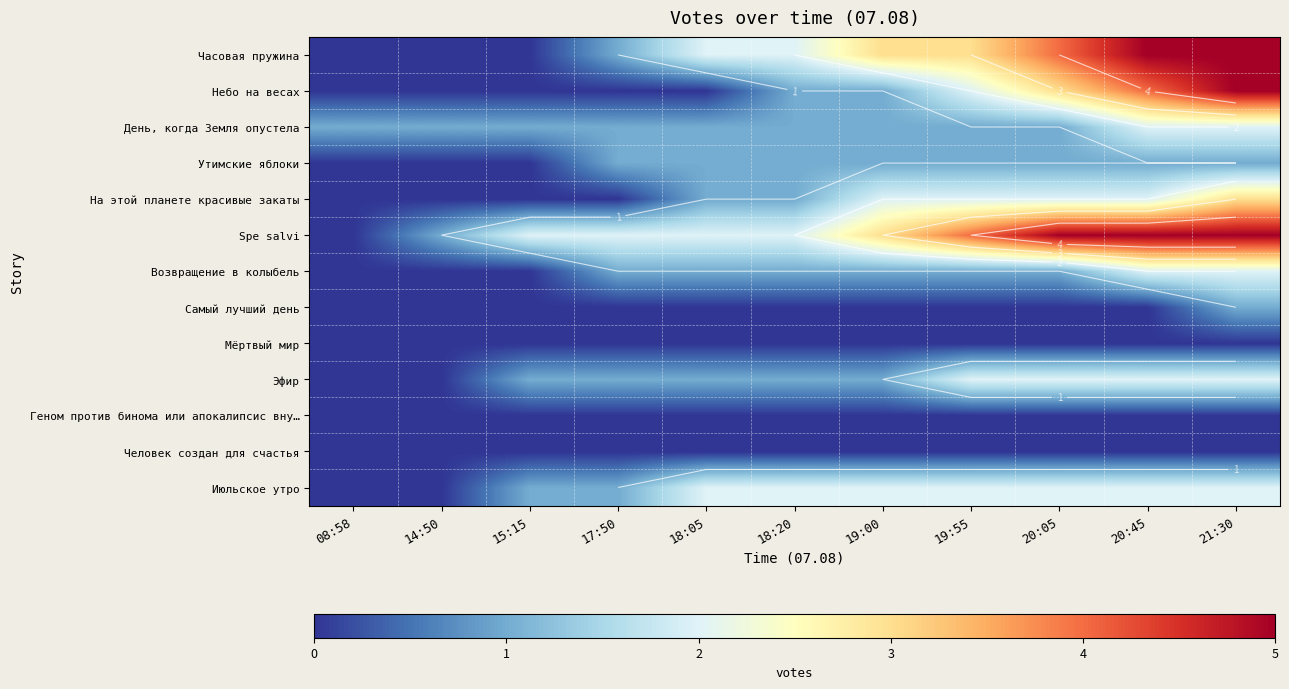

List the labels in order of Мёртвый мир value, smallest first.

08:58, 14:50, 15:15, 17:50, 18:05, 18:20, 19:00, 19:55, 20:05, 20:45, 21:30